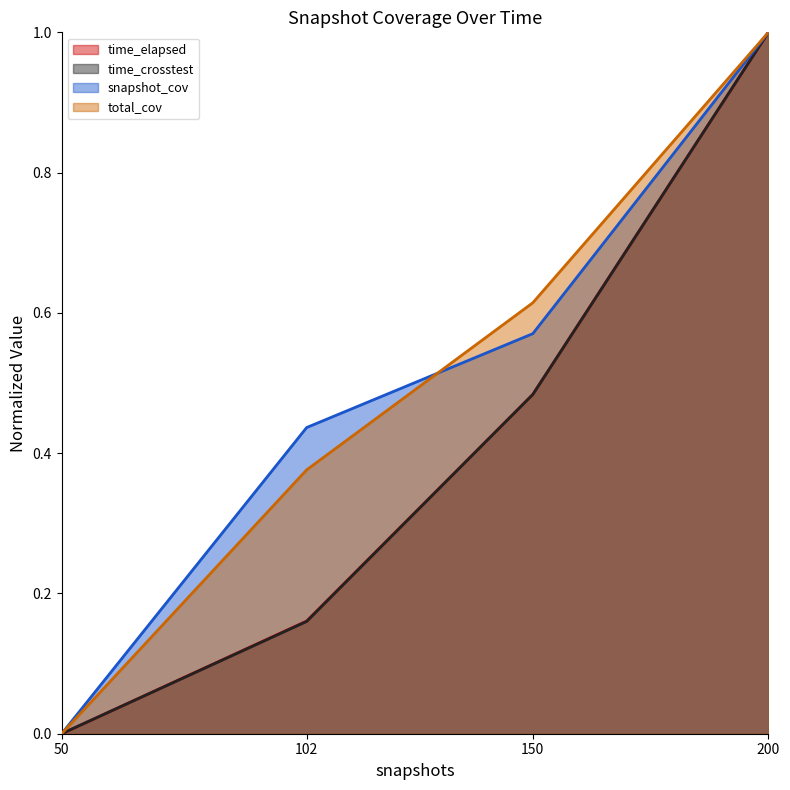

True or false: time_crosstest and total_cov intersect in this chart.

False